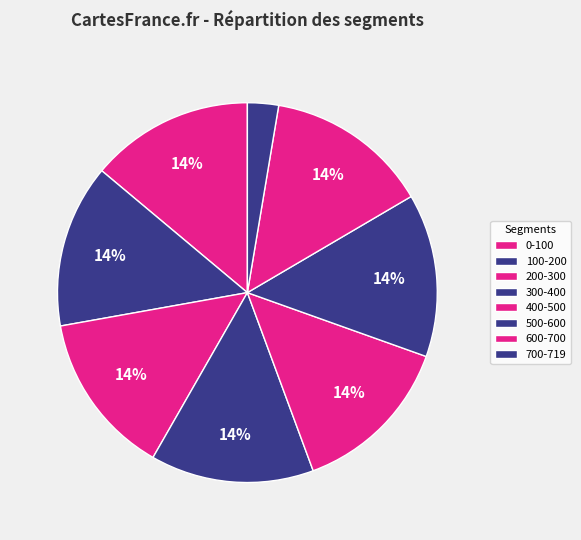

What is the largest slice in the pie chart?

0-100